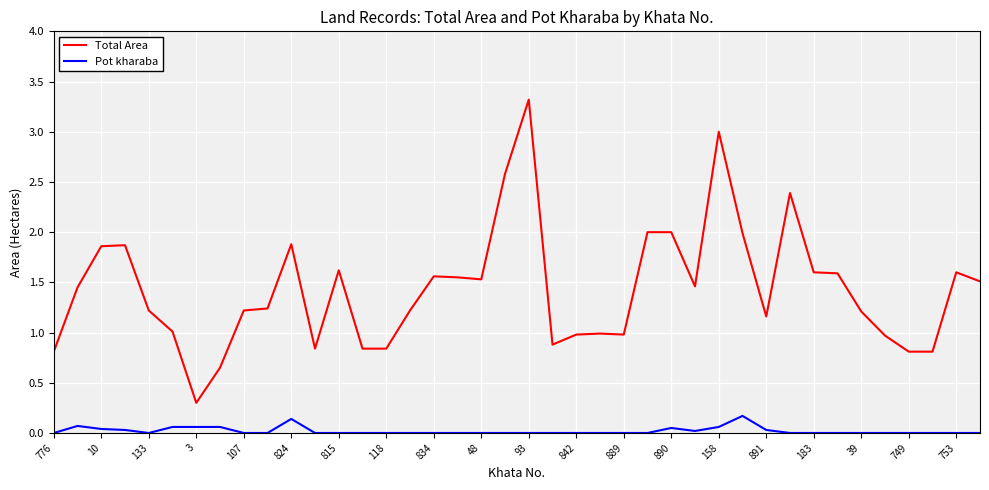

List the series in order of their peak value, highest first.

Total Area, Pot kharaba